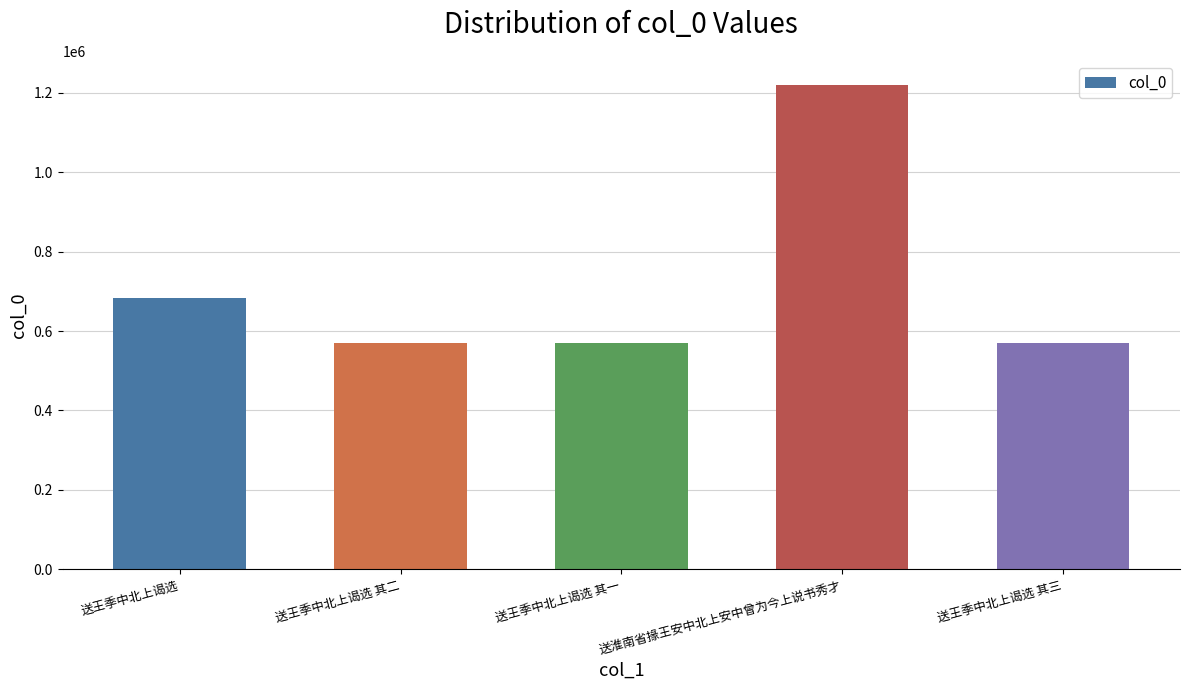

What is the sum of all values?

3615762